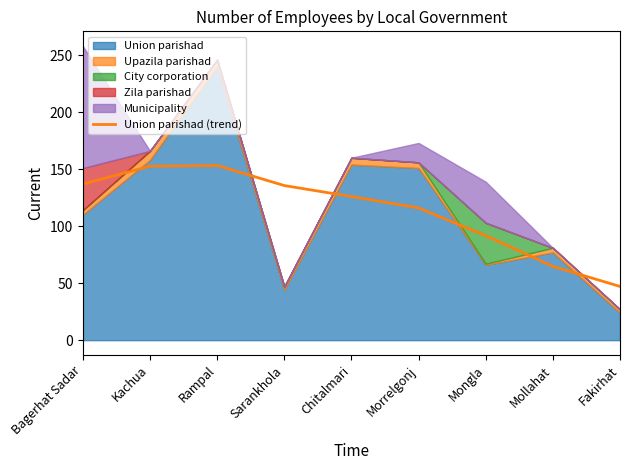

How many data points does each series have?

9